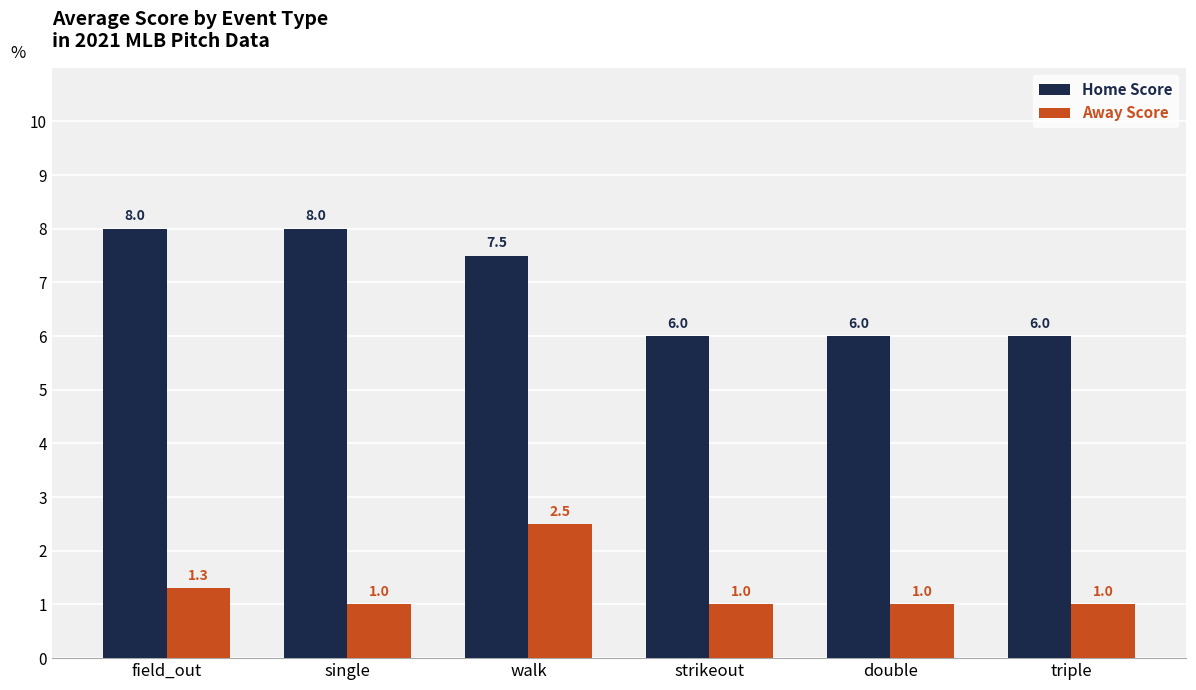

What is the label of the 6th bar from the right?

field_out